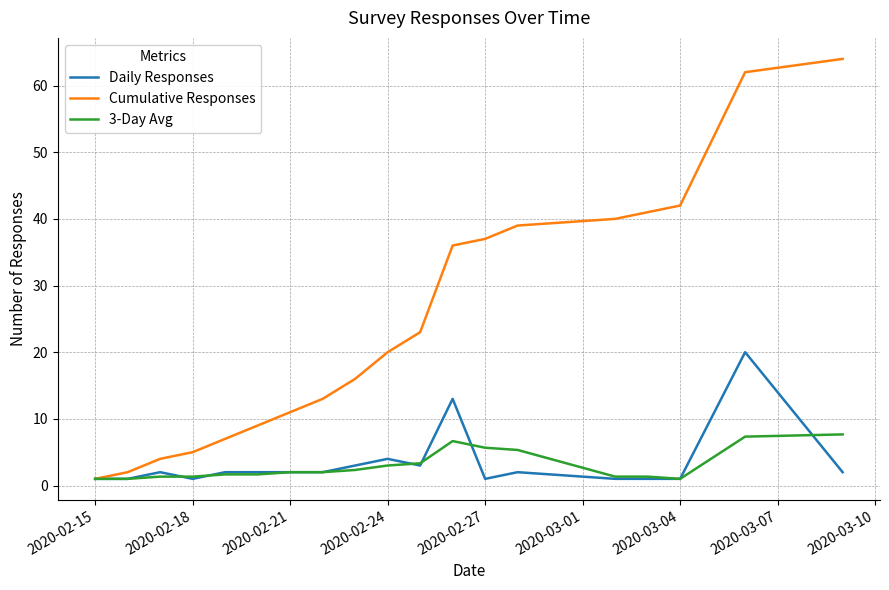

List the series in order of their peak value, lowest first.

3-Day Avg, Daily Responses, Cumulative Responses